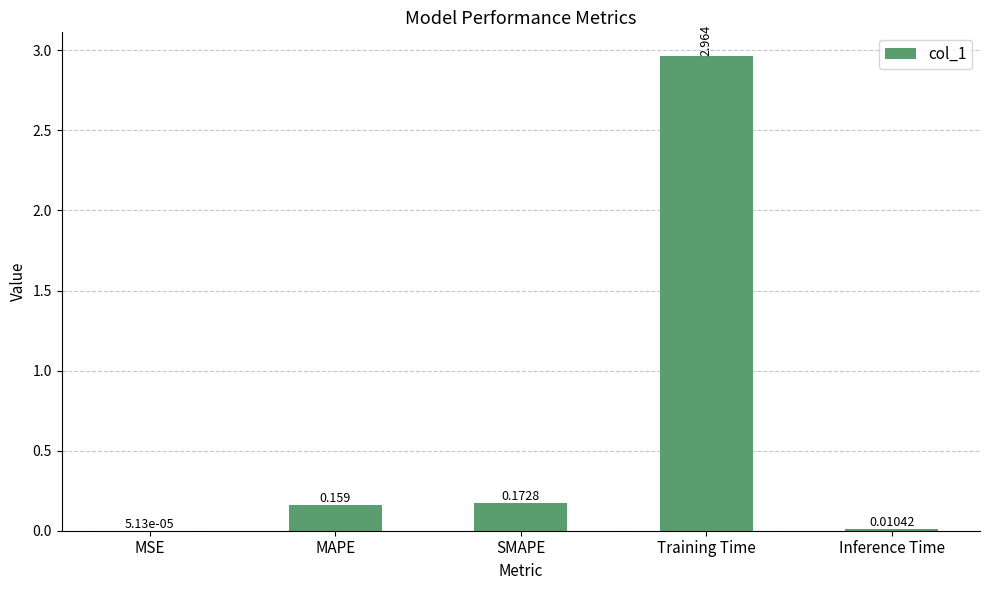

What is the average value?

0.7